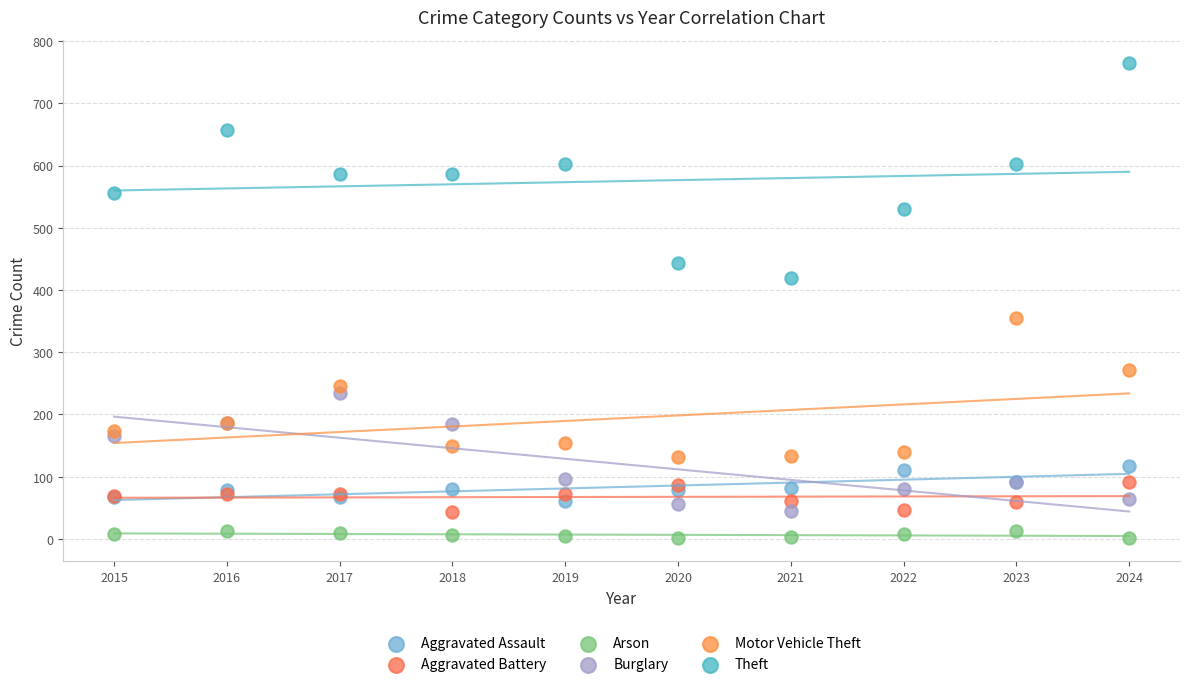

What are all the series names shown in the legend?

Aggravated Assault, Aggravated Battery, Arson, Burglary, Motor Vehicle Theft, Theft